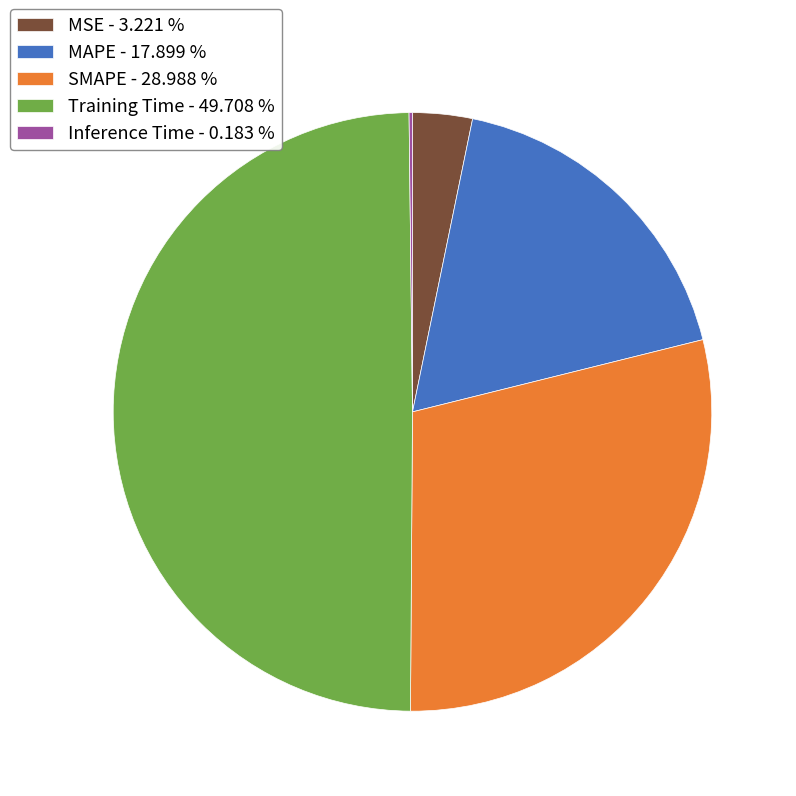

Does SMAPE - 28.988 % represent more than half of the total?

No